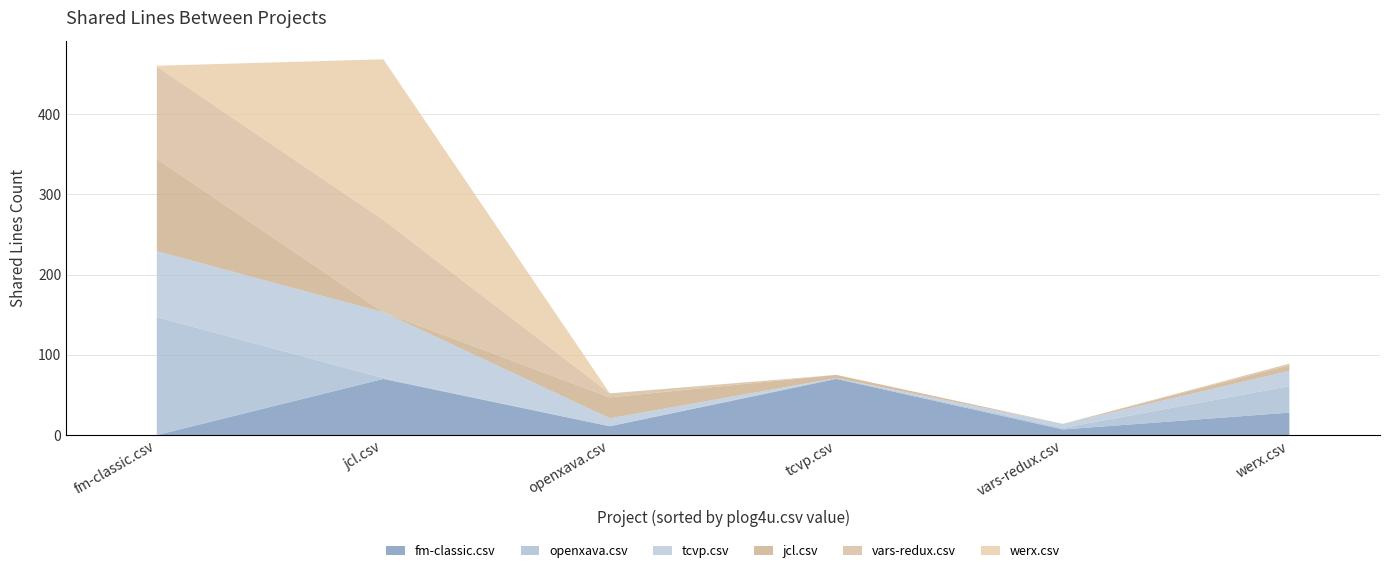

Reading left to right, list all the values displayed in this chart.

fm-classic.csv: 0	70	11	70	7	28
openxava.csv: 147	1	0	1	2	33
tcvp.csv: 82	82	10	0	5	19
jcl.csv: 115	0	26	4	0	7
vars-redux.csv: 115	115	5	0	0	2
werx.csv: 1	200	0	0	0	0